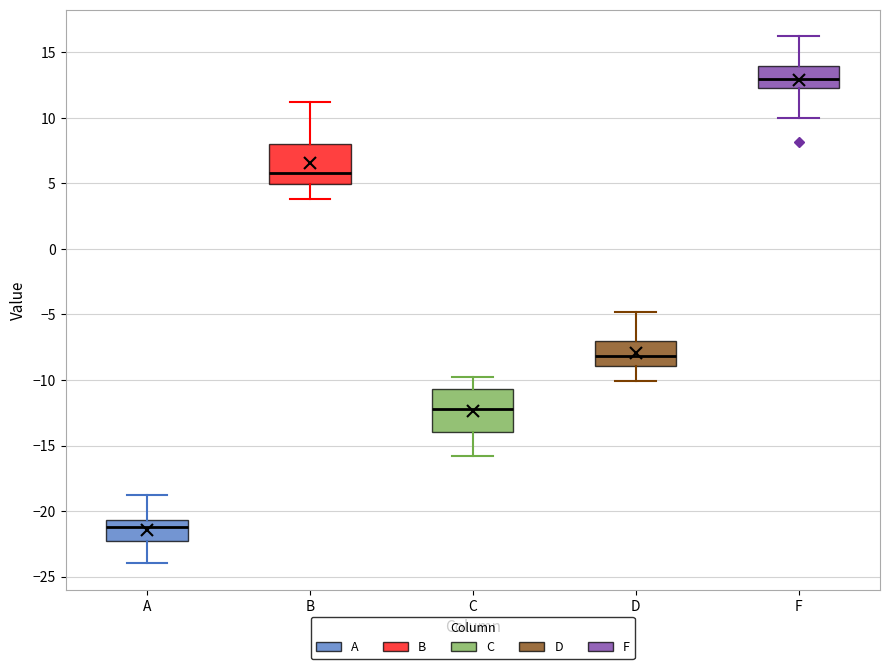

Which box has the highest median line?

F